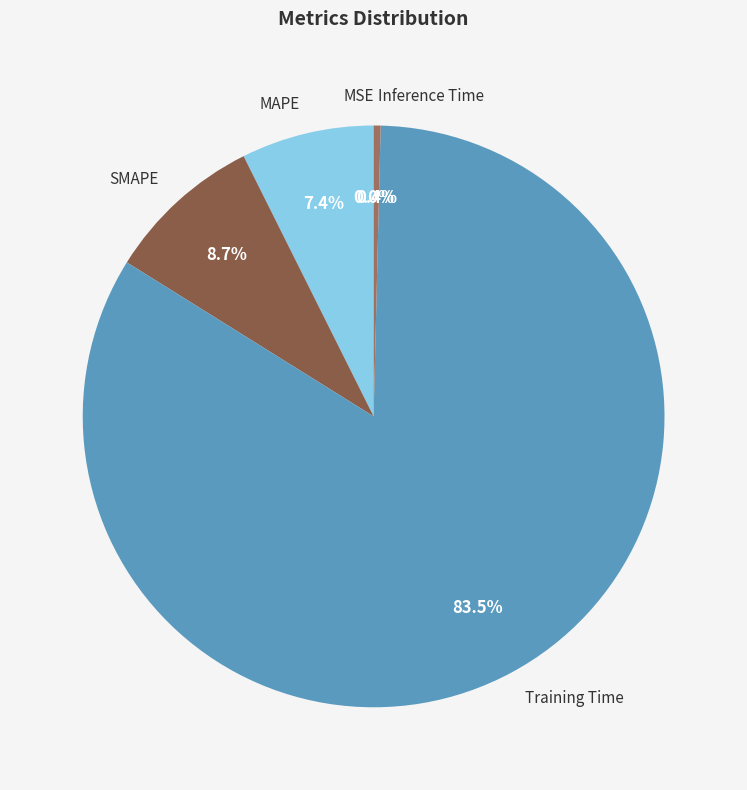

Which slice represents more than half of the pie?

Training Time